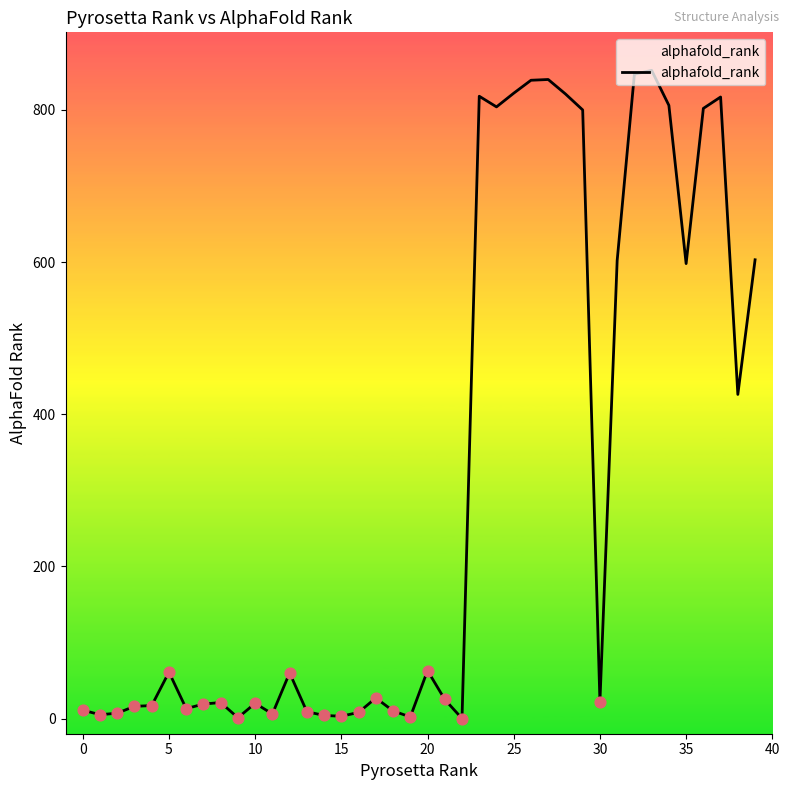

Between 21 and 34, which is larger?

34